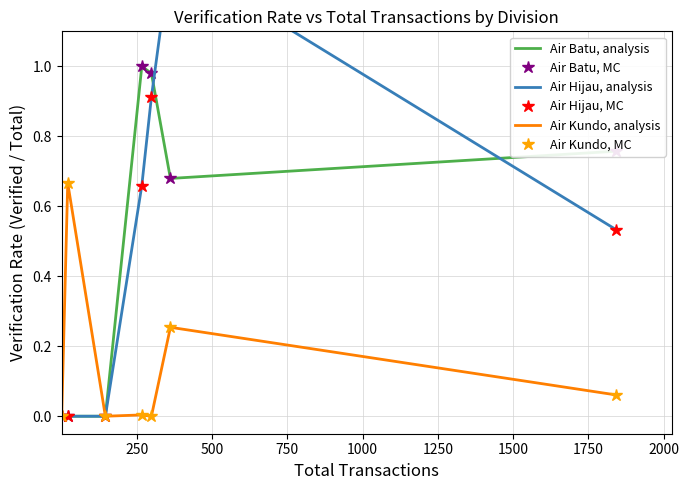

True or false: Air Kundo, analysis has a value of 0.1 at 1500.

True